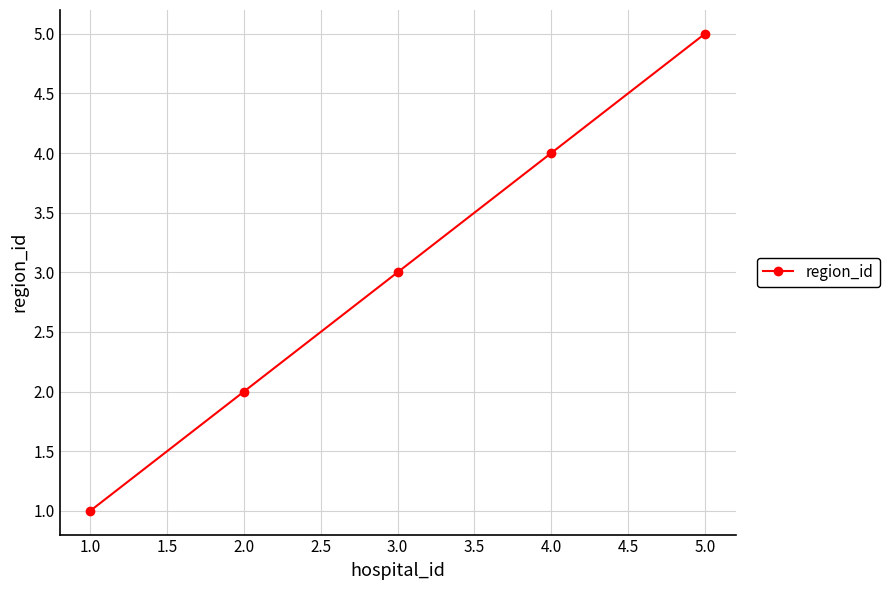

List the labels in order of value, smallest first.

1.0, 2.0, 3.0, 4.0, 5.0